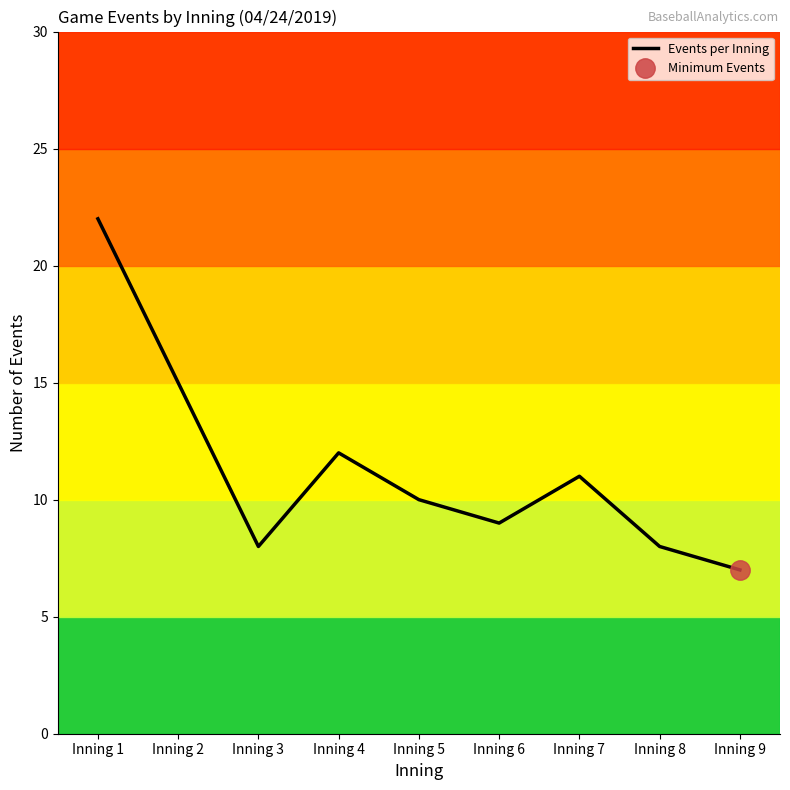

What is the change in value from Inning 2 to Inning 7?

-4